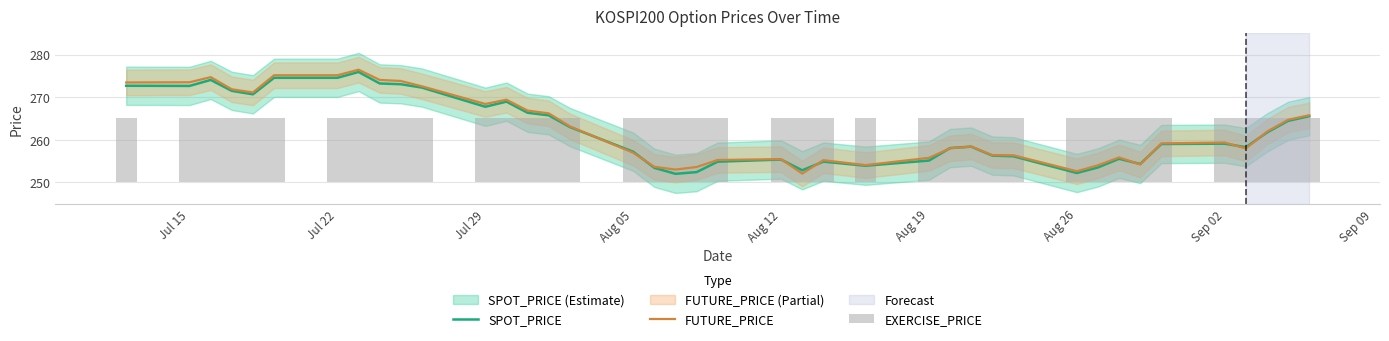

The value of FUTURE_PRICE at Jul 22 is 275.1. True or false?

True